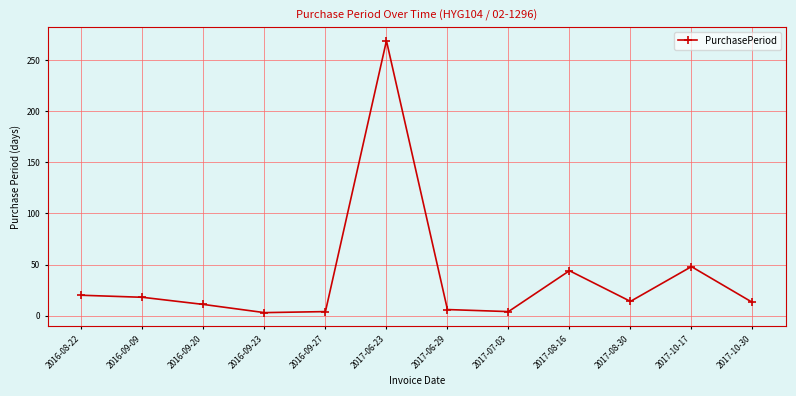

What is the difference between the maximum and minimum values?

266